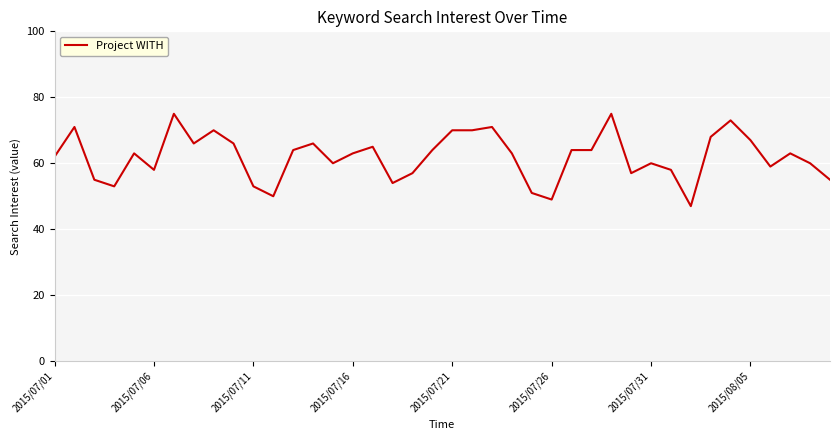

What is the difference between the maximum and minimum values?

28